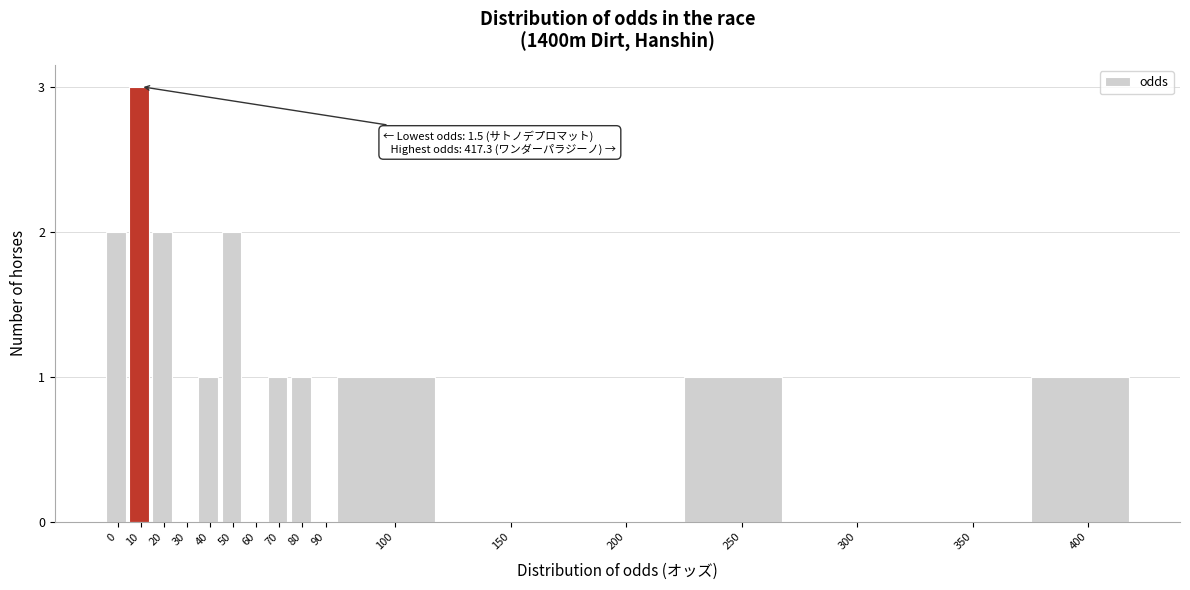

Reading left to right, extract all data points from this chart.

0=2	10=3	20=2	30=0	40=1	50=2	60=0	70=1	80=1	90=0	100=1	150=0	200=0	250=1	300=0	350=0	400=1